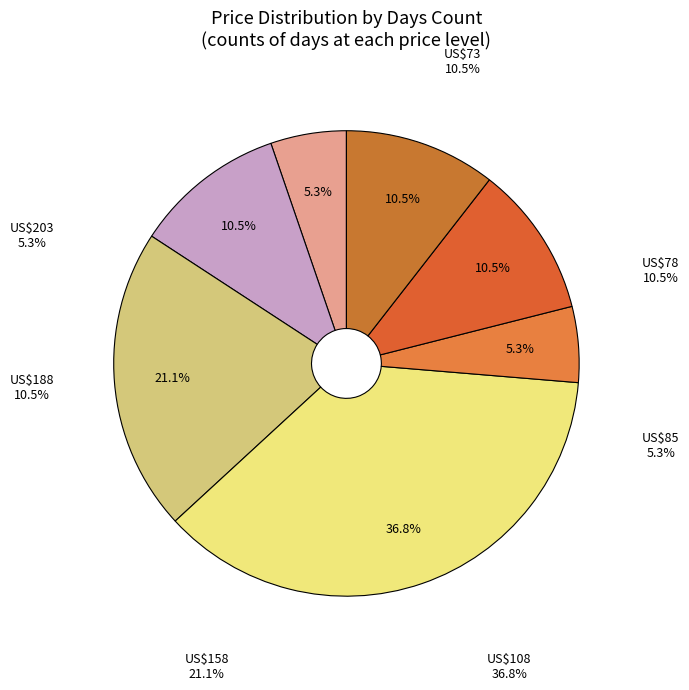

To the nearest percent, what portion does US$85 represent?

5%